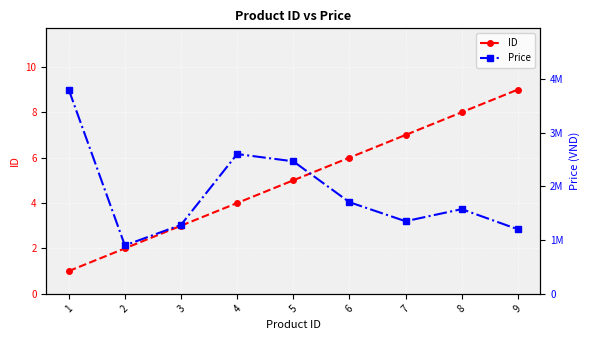

What is the difference between the maximum and minimum values in the Price series?

2900000